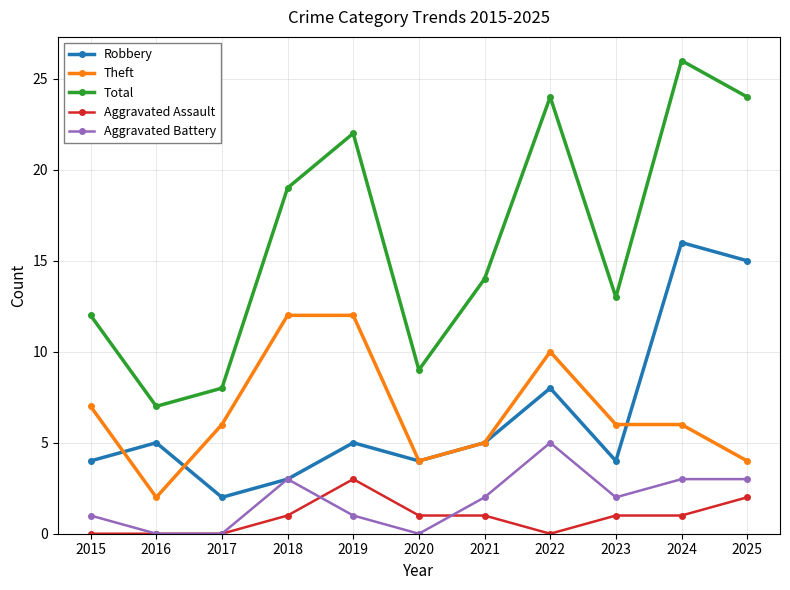

What is the value of the Total point at the 3rd from the left?

8